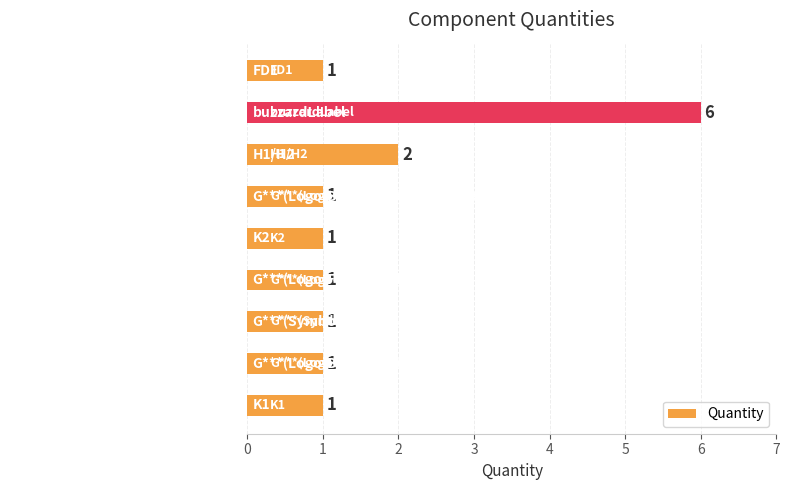

What is the maximum value shown in the chart?

6